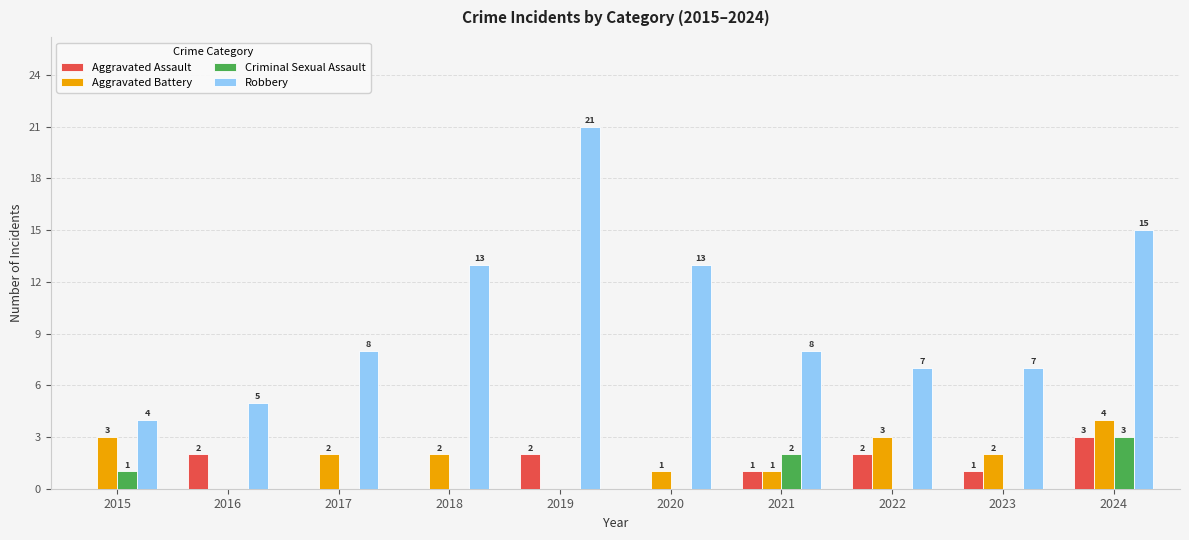

How many distinct data groups are displayed?

4